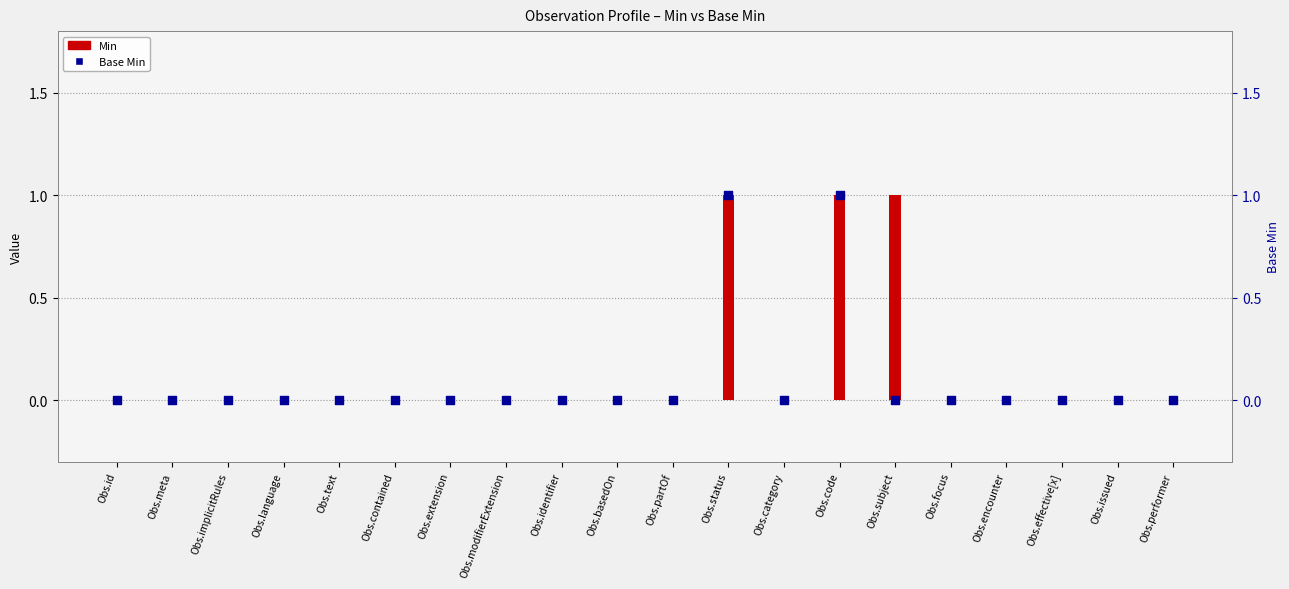

Which series contains the lowest Y value?

Min